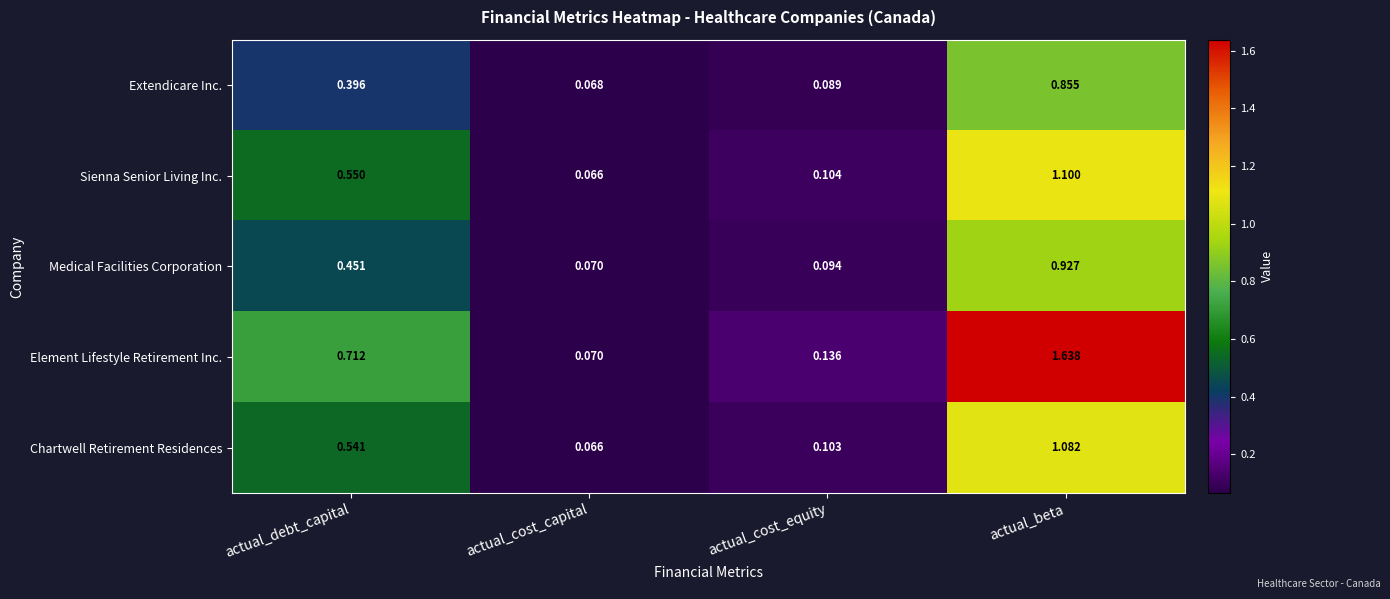

Which label corresponds to the smallest value in the chart?

actual_cost_capital